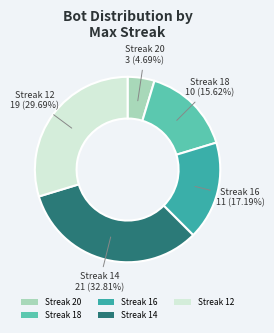

Does Streak 18 account for over 50% of the chart?

No